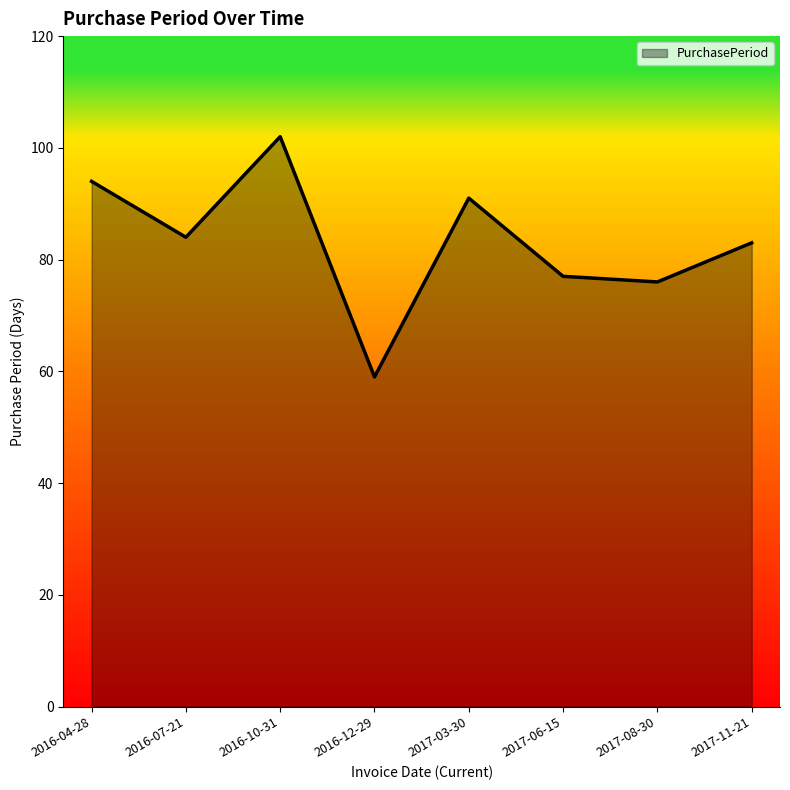

Read the value at 2017-11-21, to the nearest 10.

80